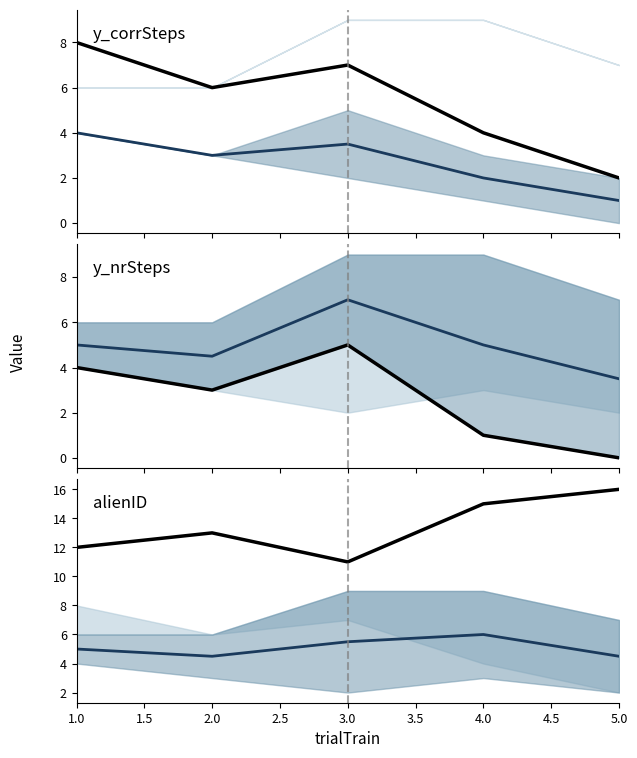

True or false: alienID (projected) and y_nrSteps cross at least once.

False